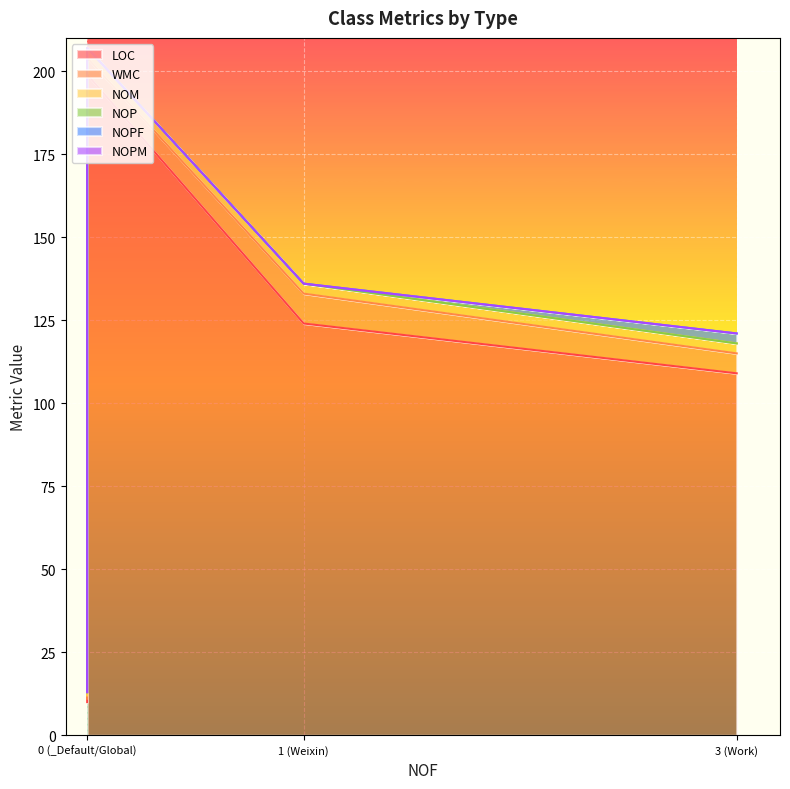

What is the average value of the NOM series?

2